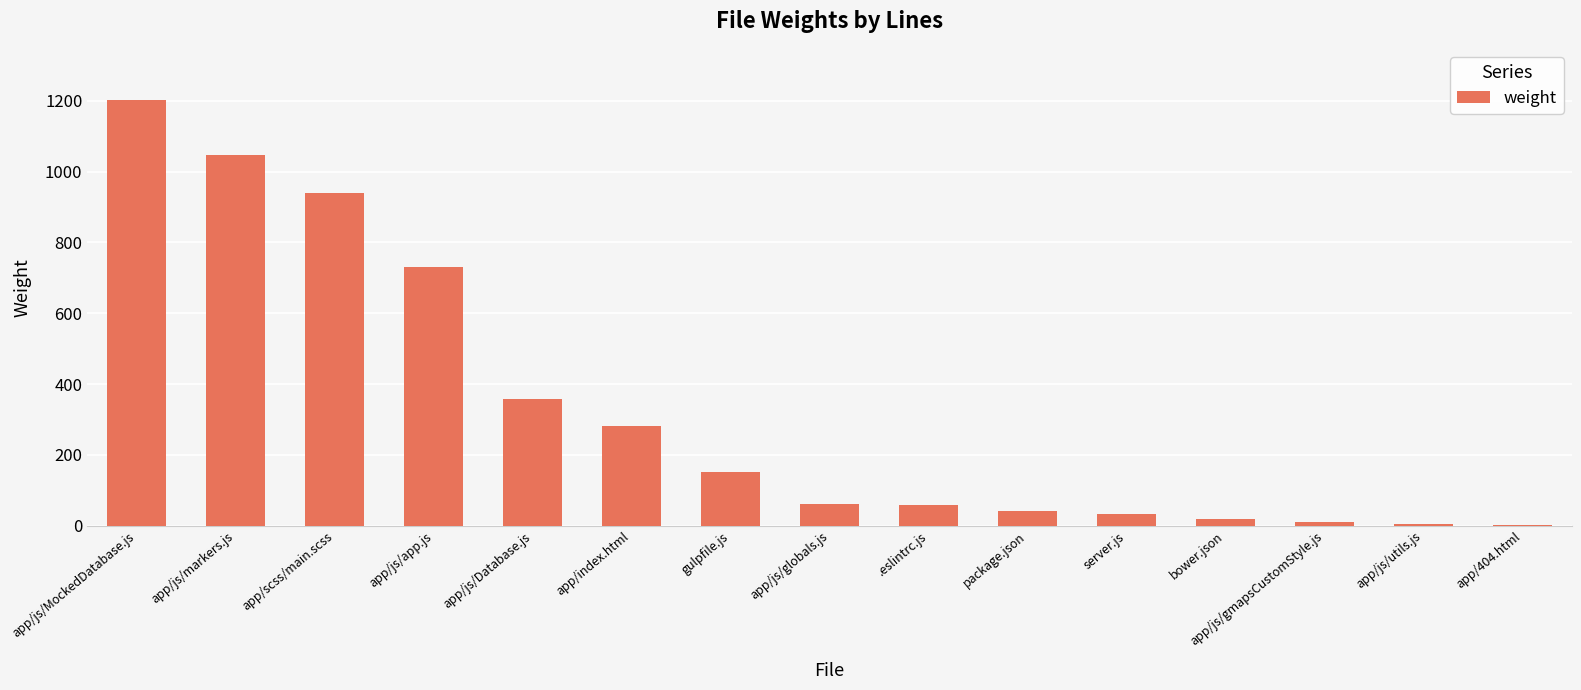

True or false: the data shows 1203 at app/js/MockedDatabase.js.

True